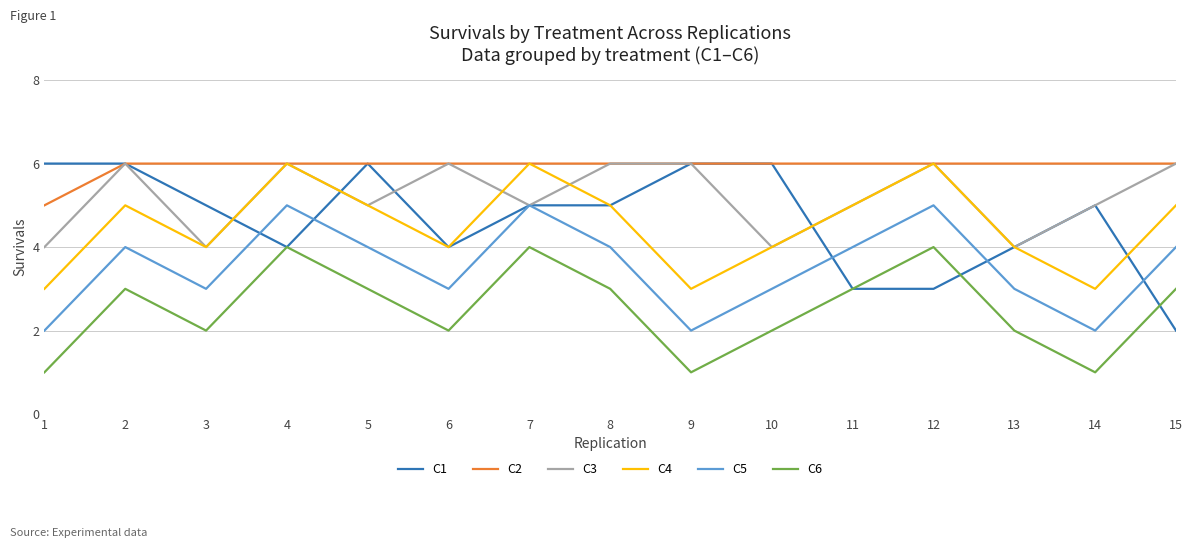

Reading right to left, list all the values displayed in this chart.

C1: 2	5	4	3	3	6	6	5	5	4	6	4	5	6	6
C2: 6	6	6	6	6	6	6	6	6	6	6	6	6	6	5
C3: 6	5	4	6	5	4	6	6	5	6	5	6	4	6	4
C4: 5	3	4	6	5	4	3	5	6	4	5	6	4	5	3
C5: 4	2	3	5	4	3	2	4	5	3	4	5	3	4	2
C6: 3	1	2	4	3	2	1	3	4	2	3	4	2	3	1